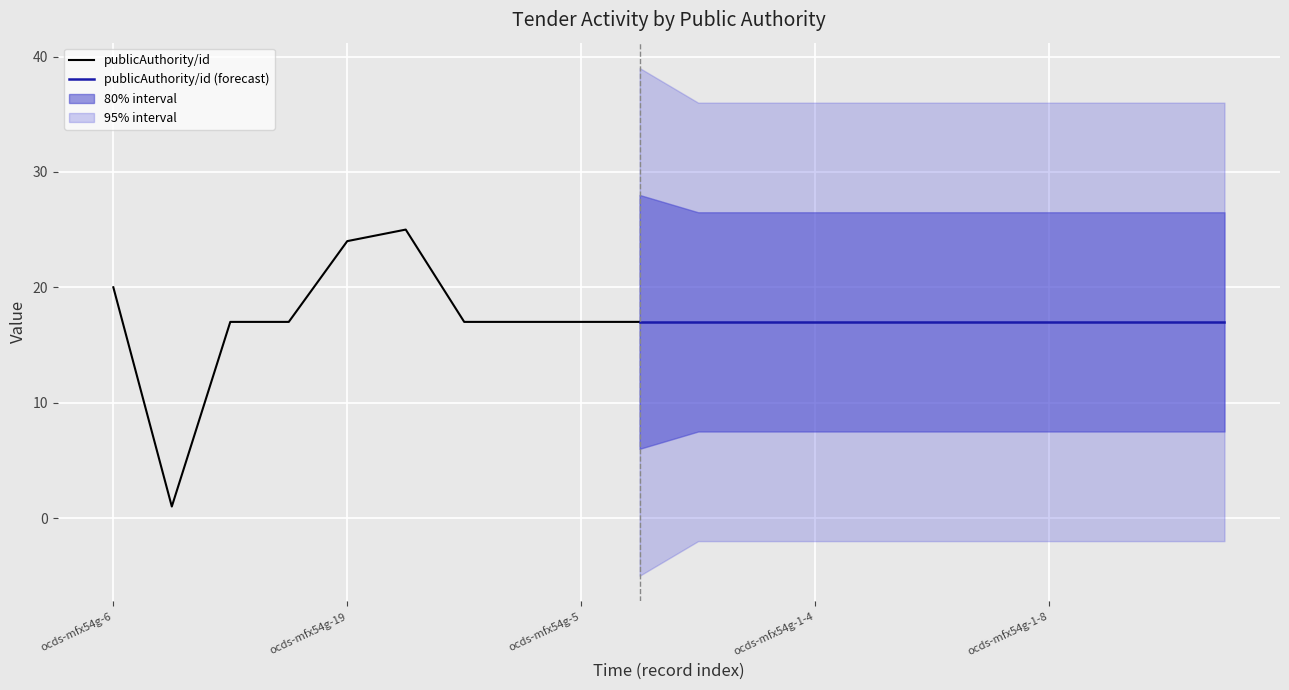

What is the highest value of the publicAuthority/id series?

25